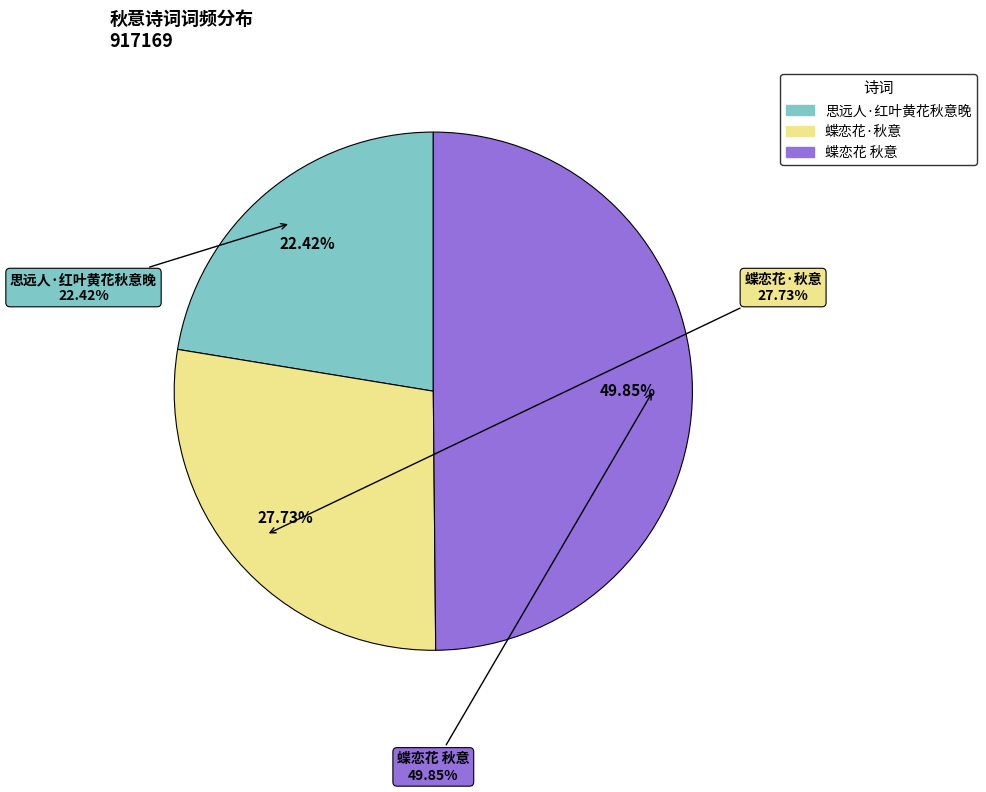

How much of the chart is everything except 思远人·红叶黄花秋意晚?

77.6%